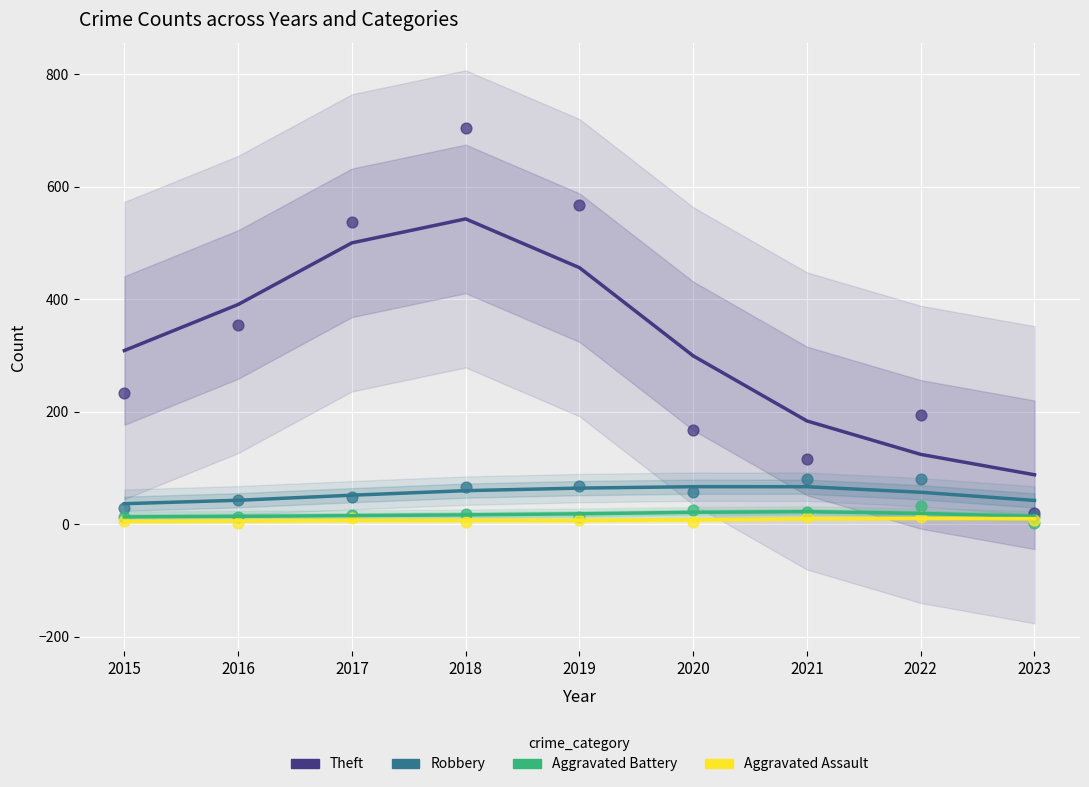

Which series has the widest spread of Y values?

Theft